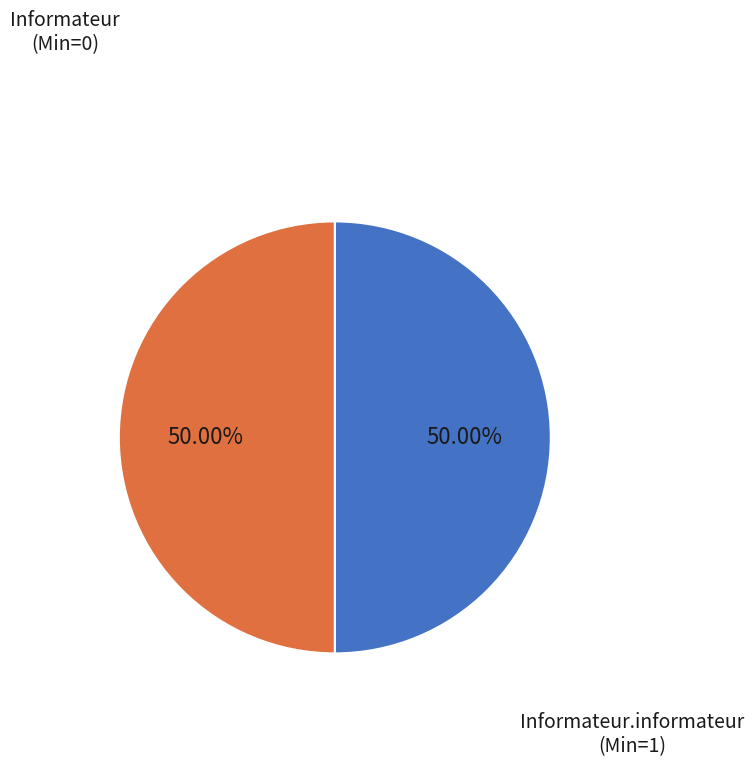

Is it true that Informateur is 1% of the pie?

False